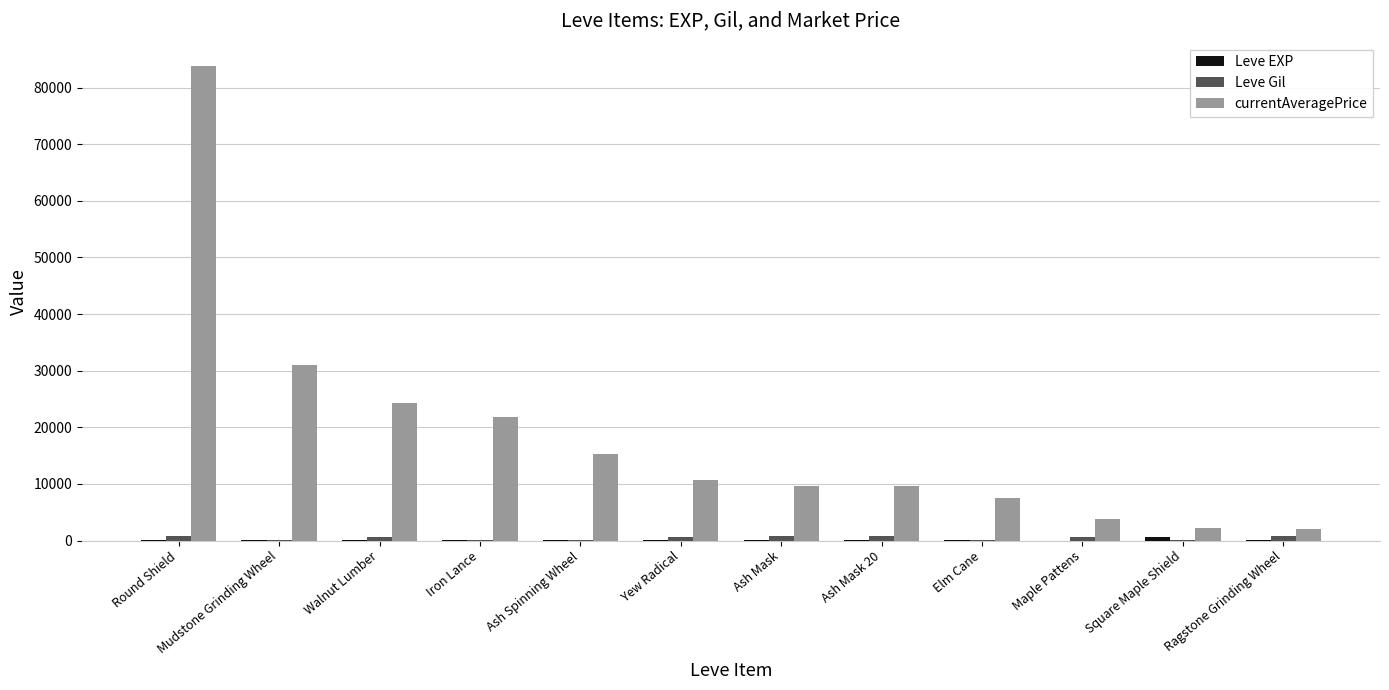

What is the total value across all series at Ash Mask 20?

10516